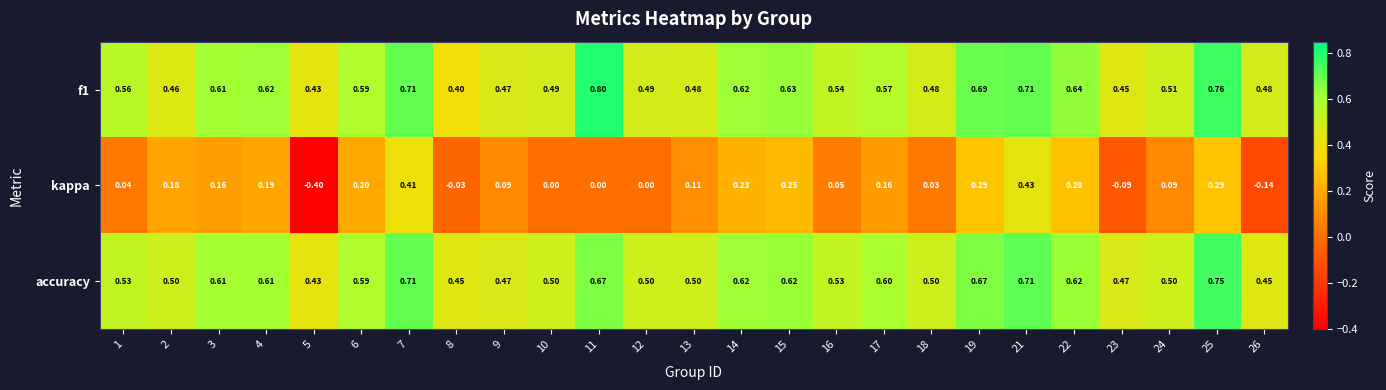

Is the value of f1 at 17 greater than the value of accuracy at 19?

No